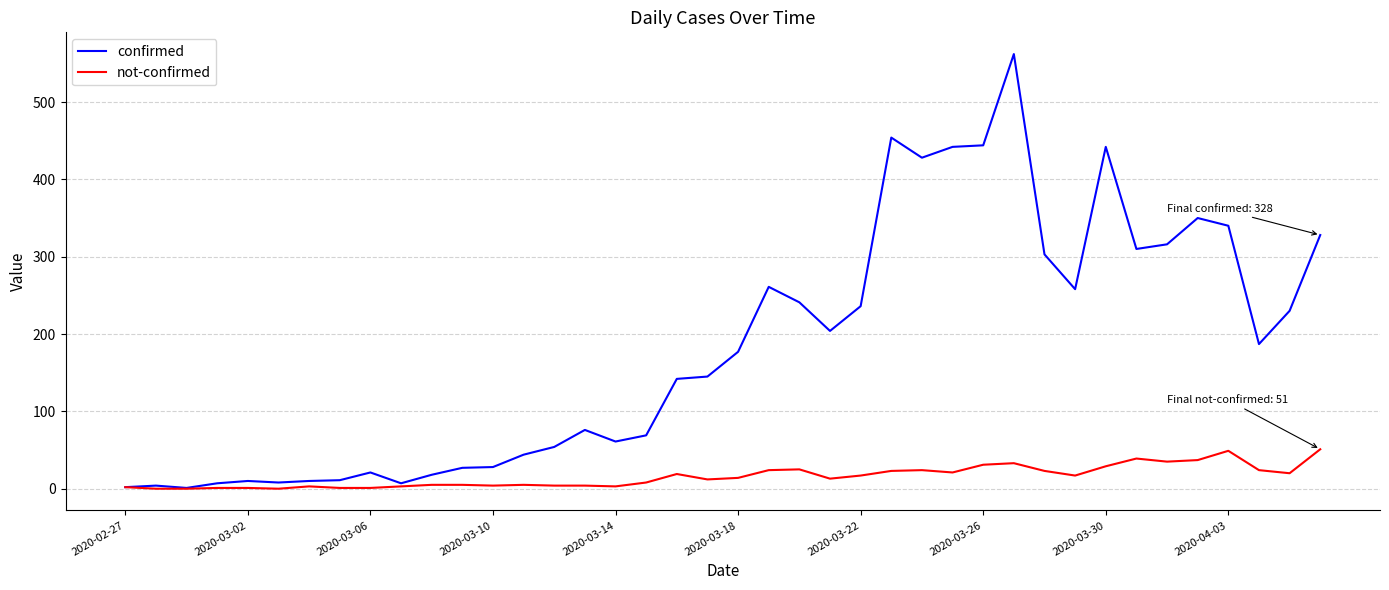

Which series has the largest total across all categories?

confirmed